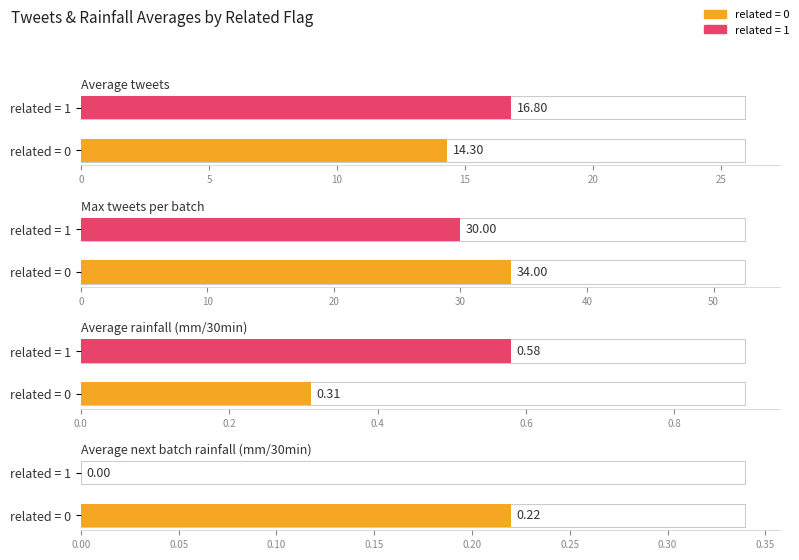

The value of Average rainfall (mm/30min) at related=1 is 0.6. True or false?

True